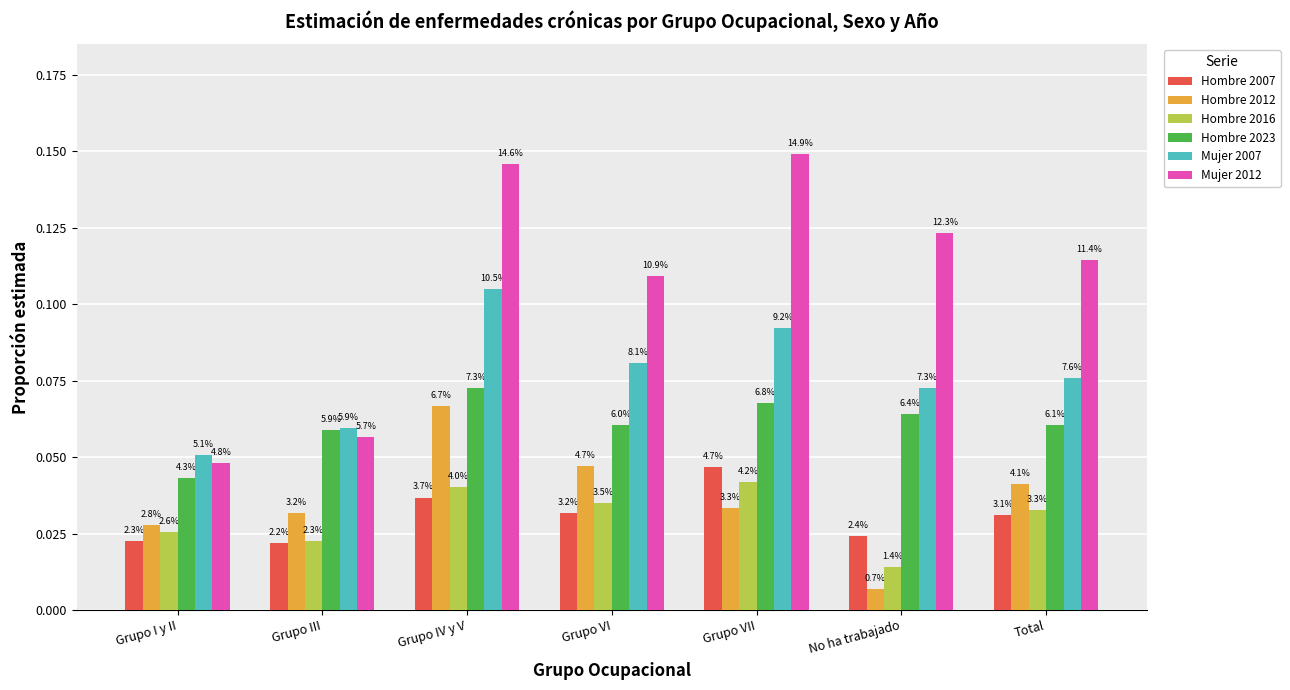

List the labels in order of Mujer 2007 value, largest first.

Grupo IV y V, Grupo VII, Grupo VI, Total, No ha trabajado, Grupo III, Grupo I y II